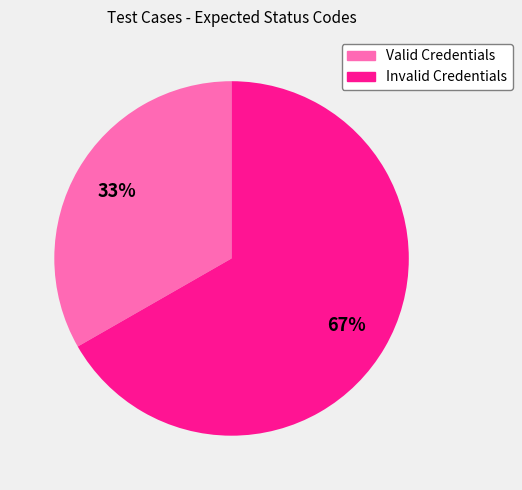

What percentage is the Valid Credentials slice, to the nearest percent?

33%